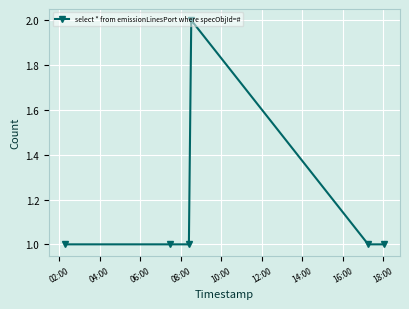

What is the sum of all values?

7